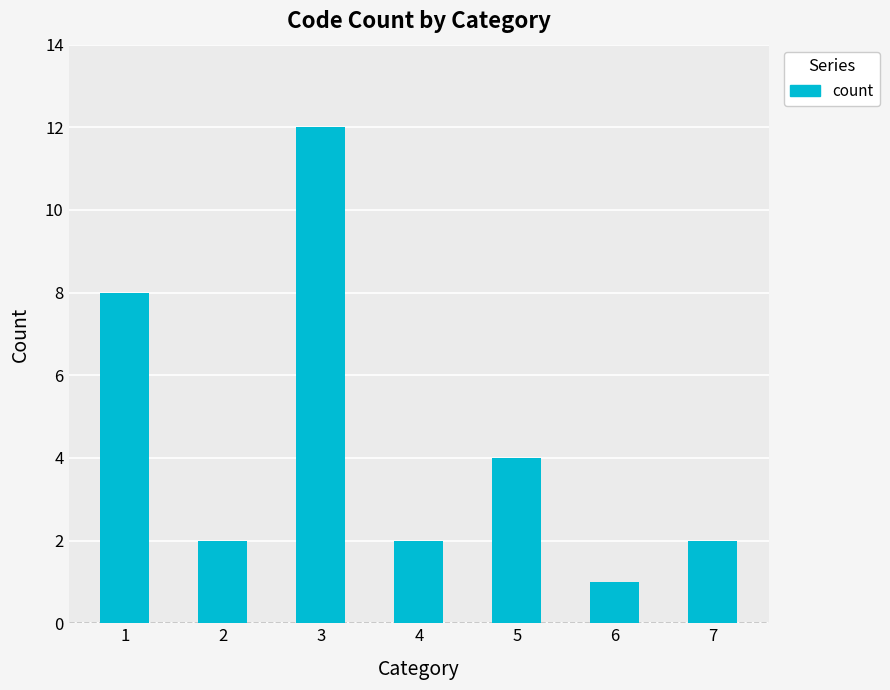

Count the number of categories in the chart.

7